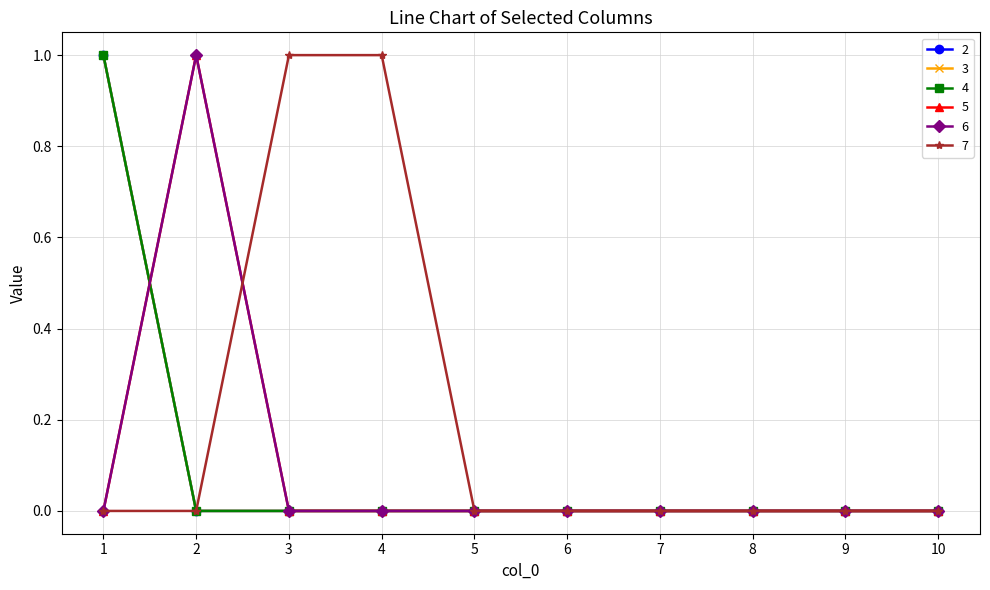

The value of 5 at 10 is 0. True or false?

True